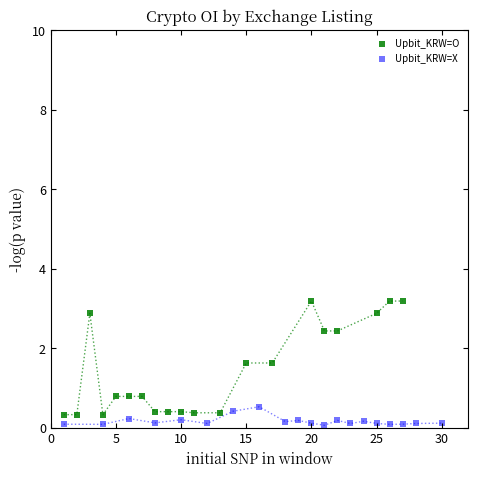

Which series reaches the maximum Y coordinate?

Upbit_KRW=O